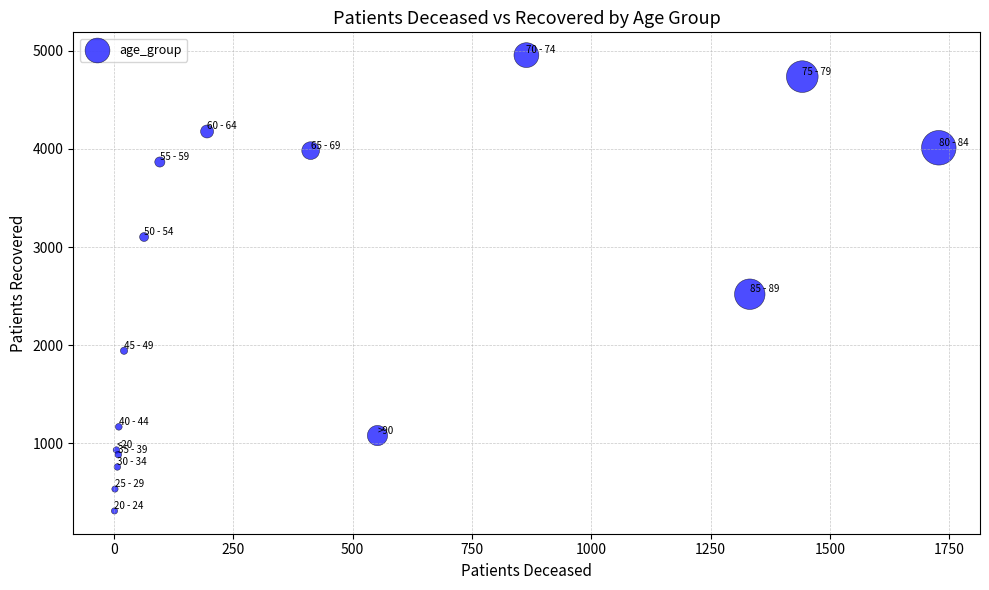

What Y value in the scatter plot is closest to 2634?

2520